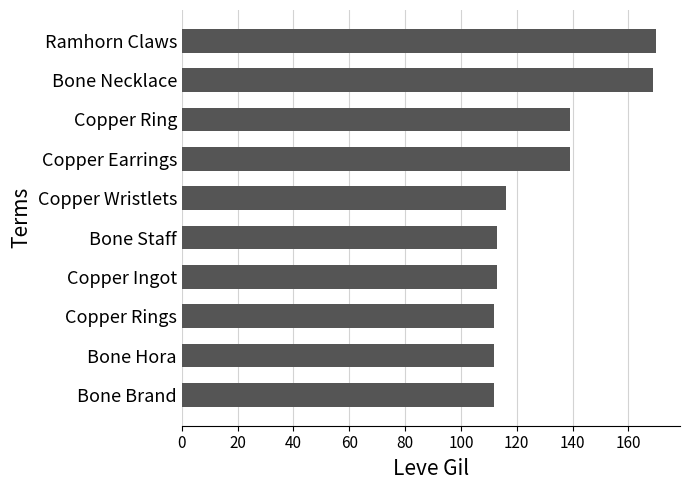

What is the minimum value shown in the chart?

112